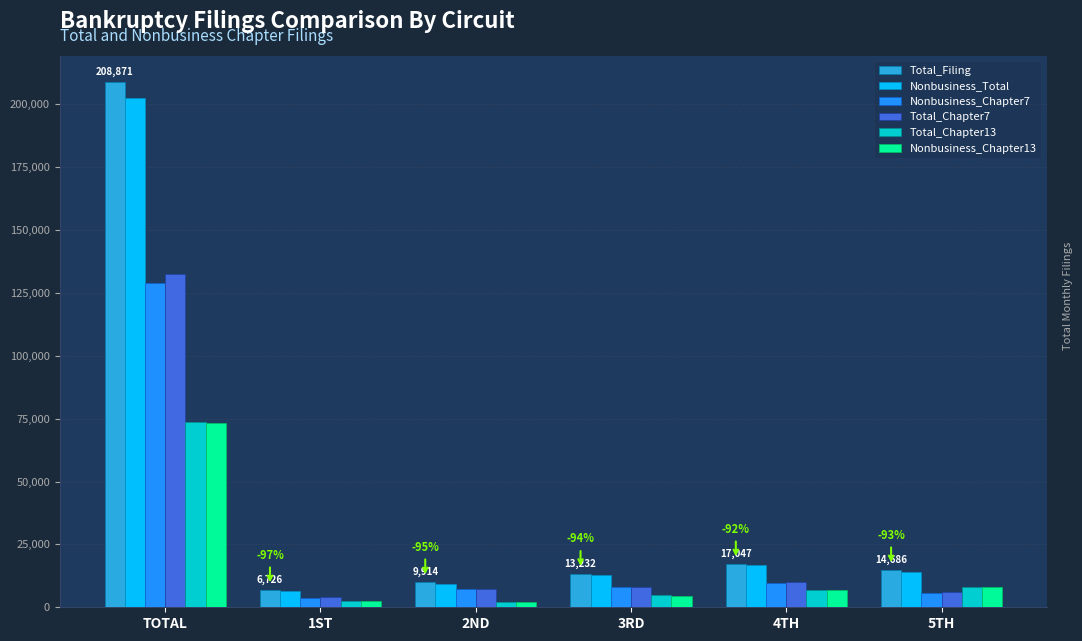

What value does the Total_Chapter13 series have at 5TH, to the nearest 50?

8250